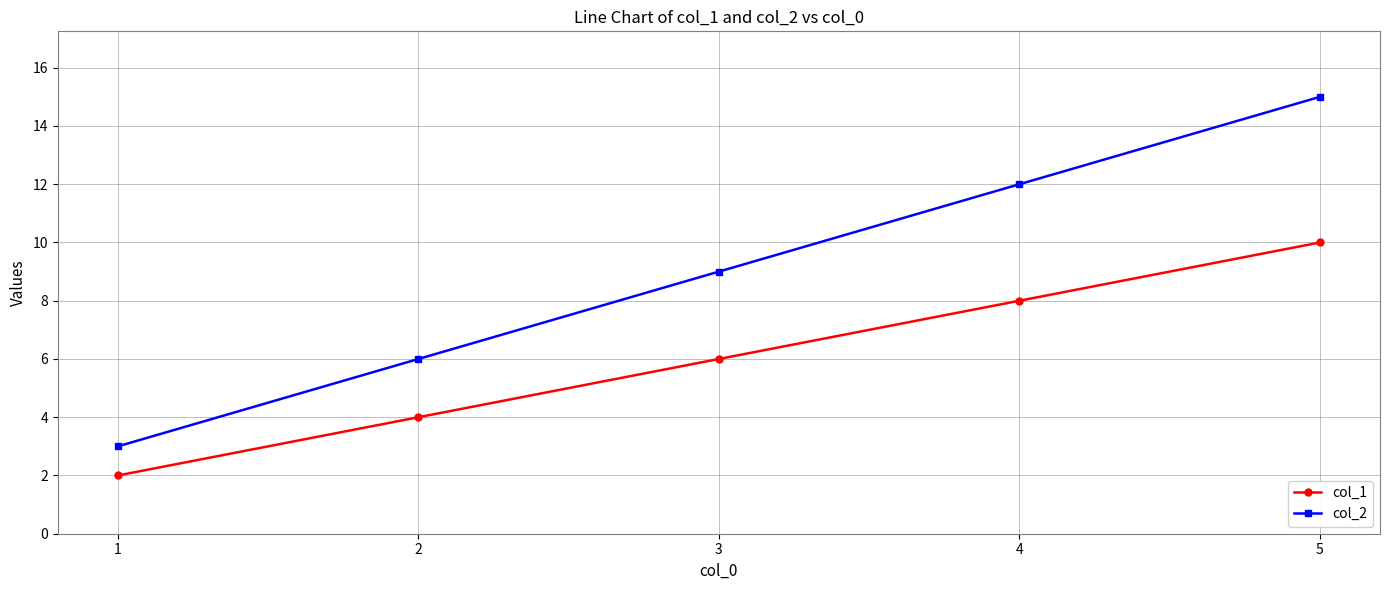

Count the number of data series in this chart.

2